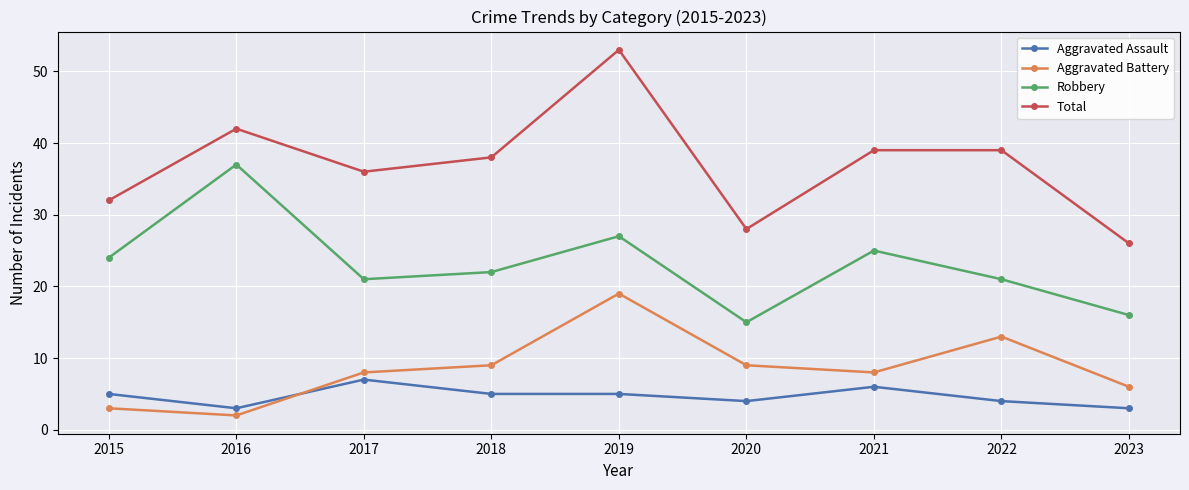

Reading left to right, extract all data points from this chart.

Aggravated Assault: 2015=5	2016=3	2017=7	2018=5	2019=5	2020=4	2021=6	2022=4	2023=3
Aggravated Battery: 2015=3	2016=2	2017=8	2018=9	2019=19	2020=9	2021=8	2022=13	2023=6
Robbery: 2015=24	2016=37	2017=21	2018=22	2019=27	2020=15	2021=25	2022=21	2023=16
Total: 2015=32	2016=42	2017=36	2018=38	2019=53	2020=28	2021=39	2022=39	2023=26